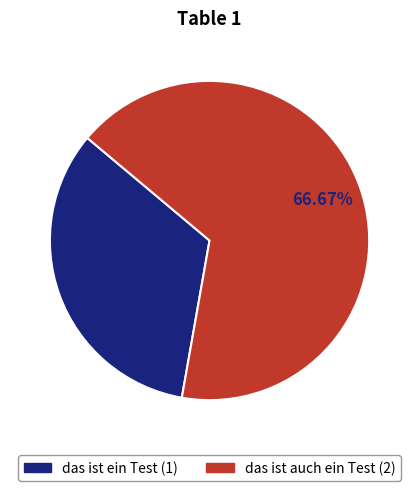

Which slice is the smallest?

das ist ein Test